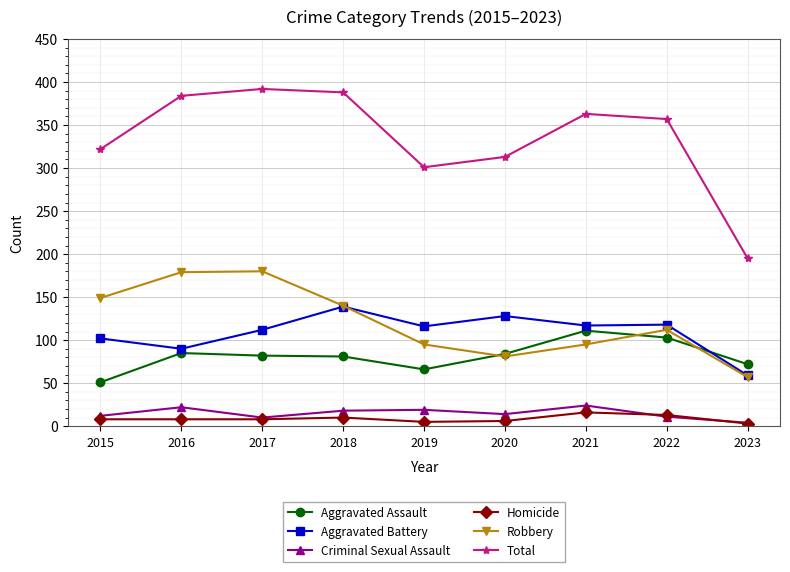

Which series changed the most between 2015 and 2022?

Aggravated Assault